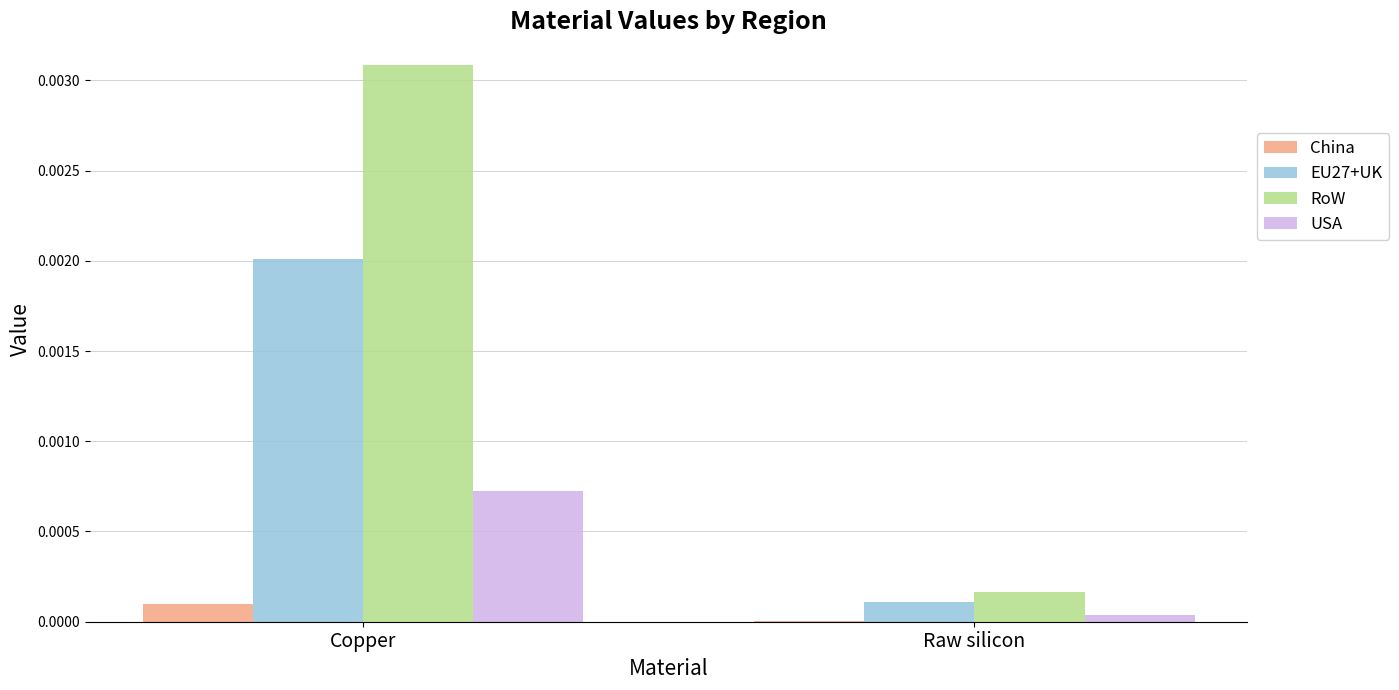

At which category is the sum across all series the highest?

Copper